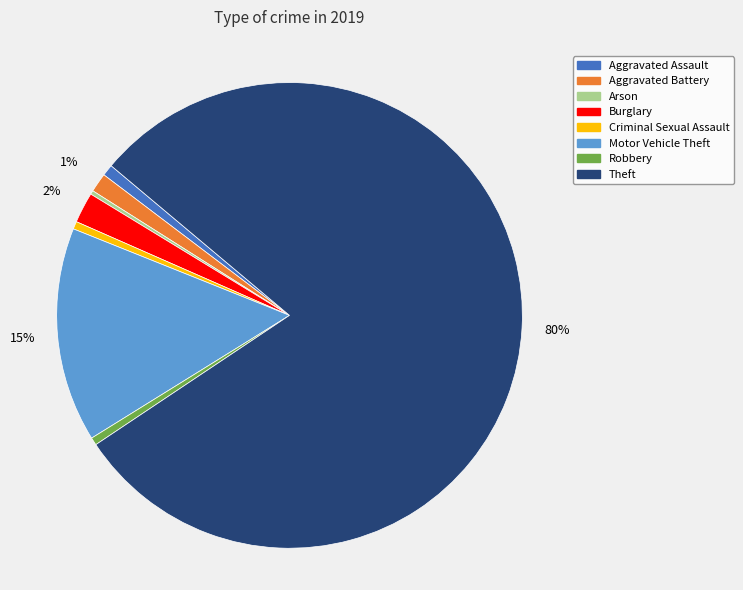

To the nearest percent, what portion does Robbery represent?

1%